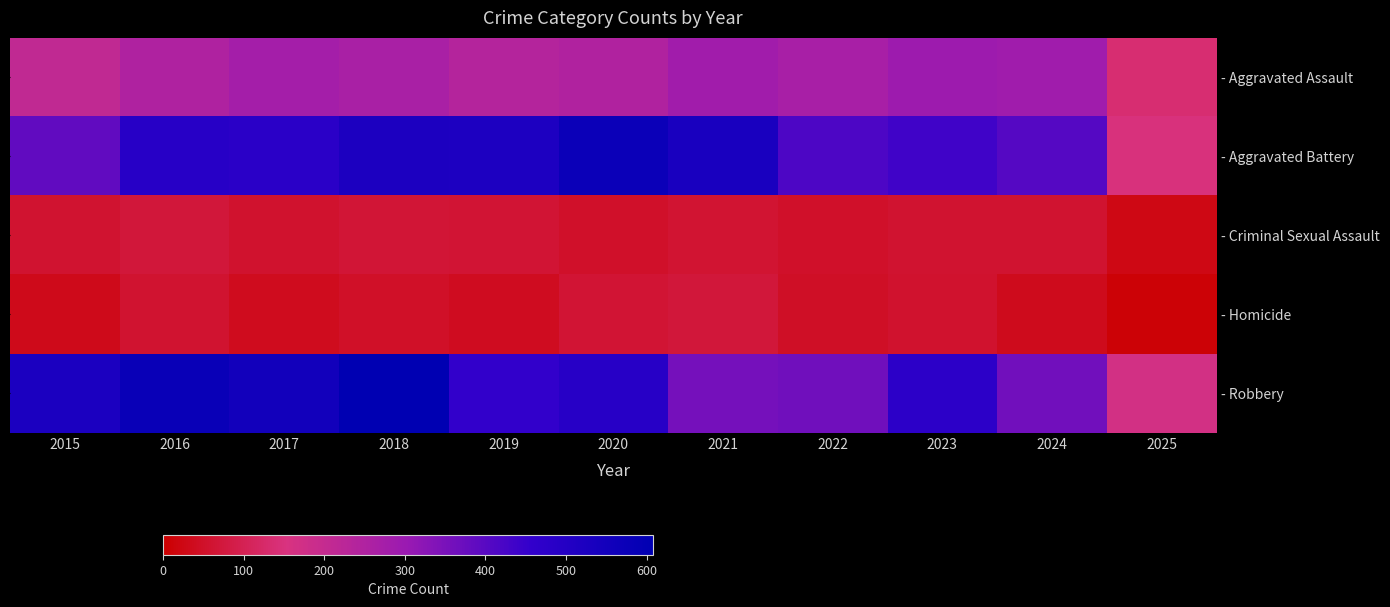

Rank the series by their maximum value, from highest to lowest.

- Robbery, - Aggravated Battery, - Aggravated Assault, - Criminal Sexual Assault, - Homicide